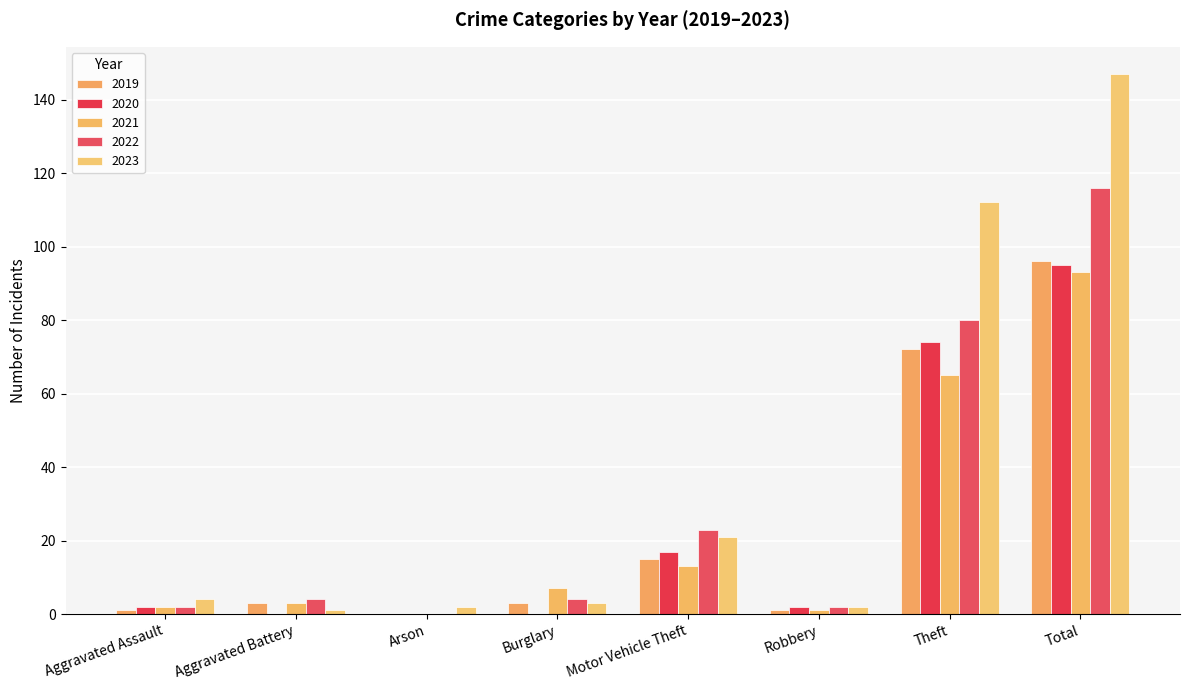

How many groups of bars are there?

8